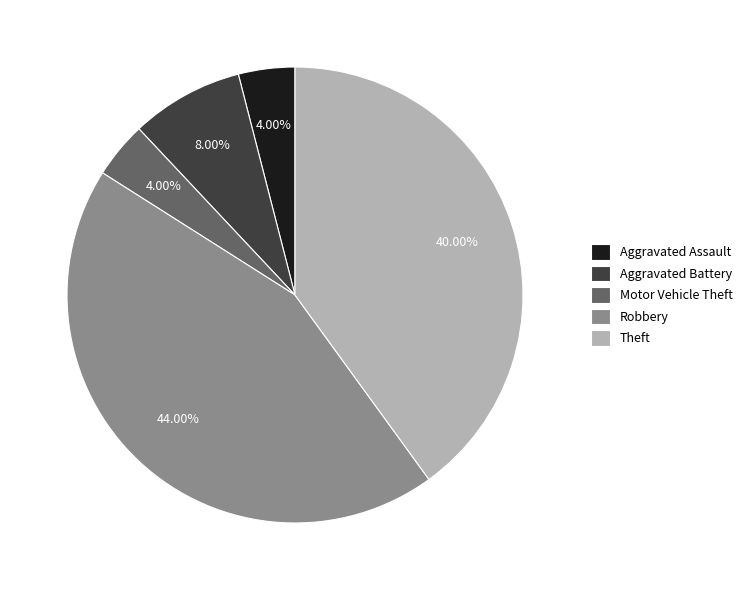

Does Motor Vehicle Theft represent more than half of the total?

No